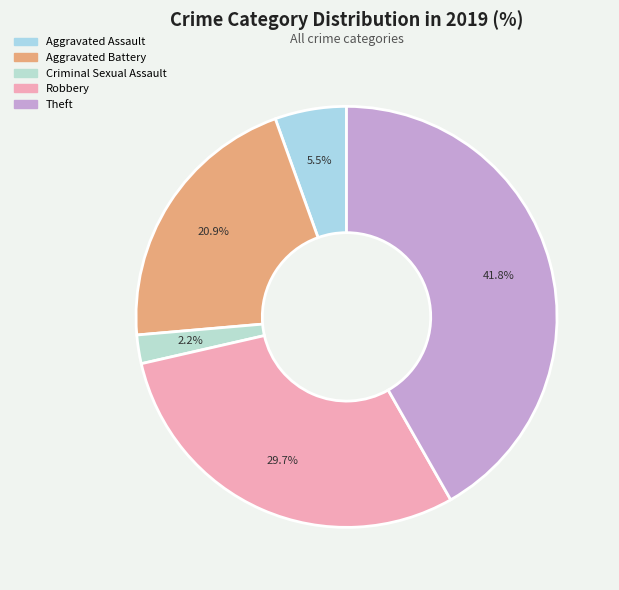

Is there a majority slice in this chart?

No